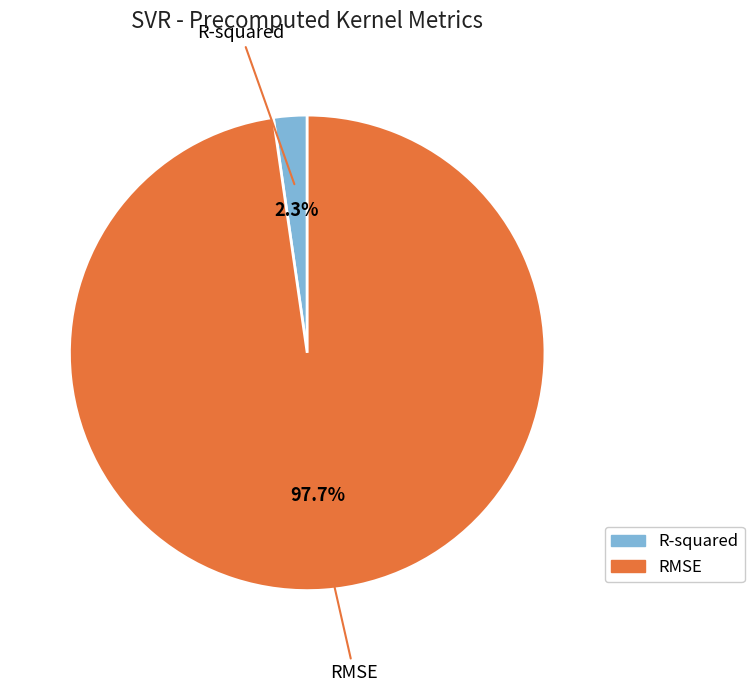

Rank the categories by value from highest to lowest.

RMSE, R-squared